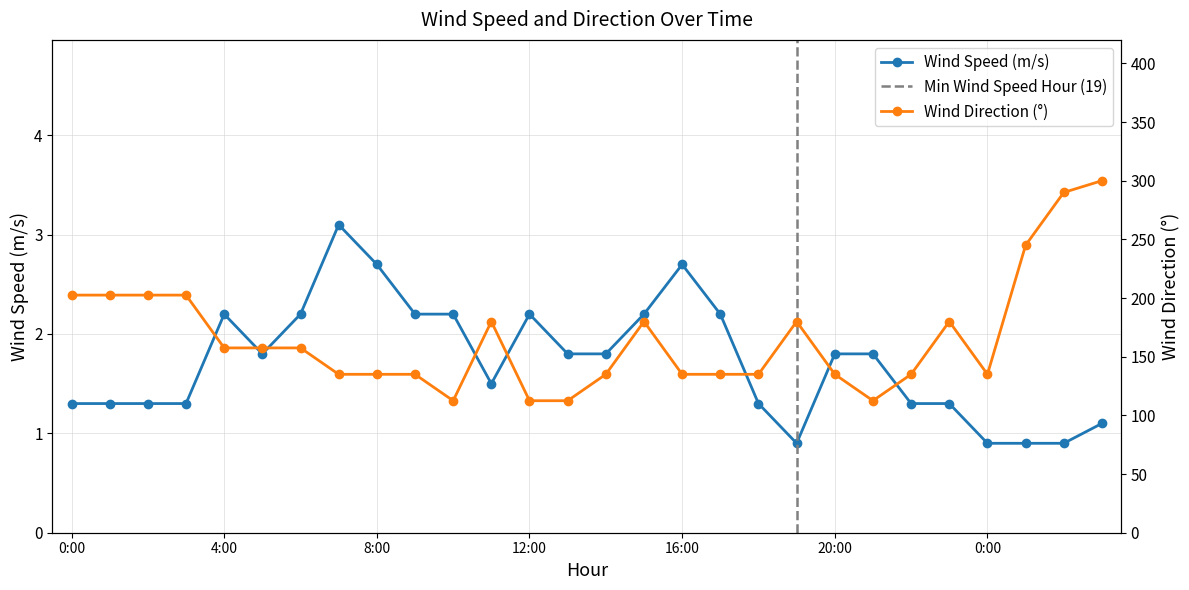

Is it true that Wind_speed equals 1.3 at 2024-01-01 2:00?

True